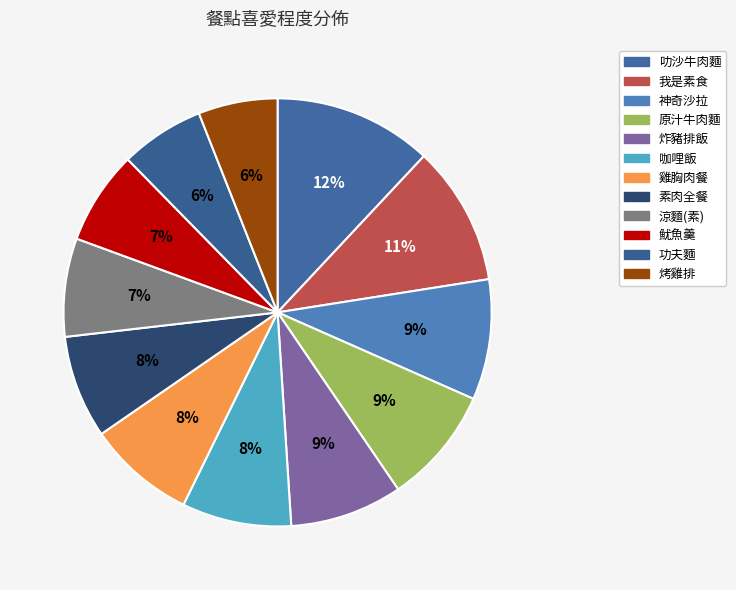

Count the number of slices in the pie.

12